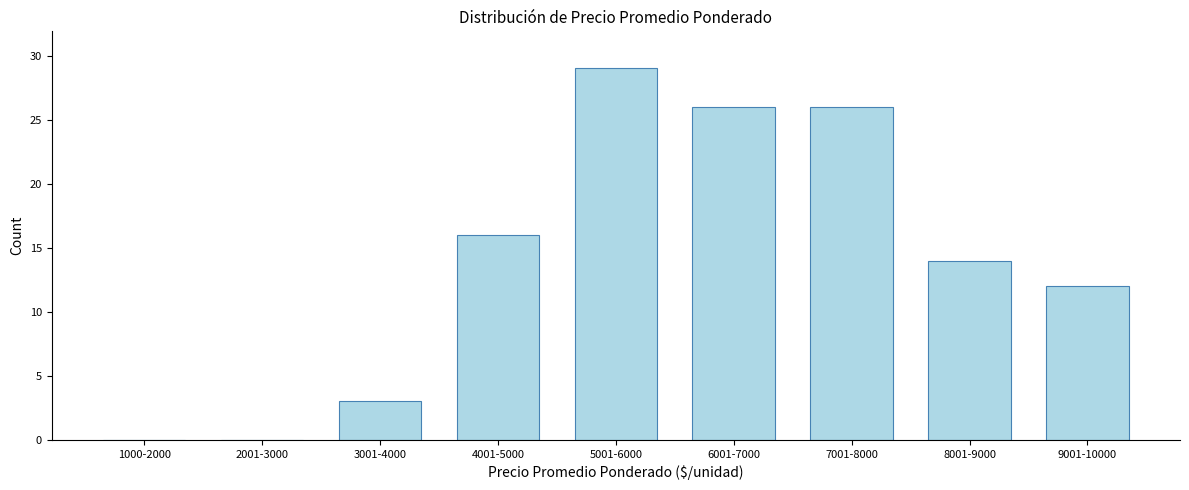

Reading right to left, list all the values displayed in this chart.

9001-10000=12	8001-9000=14	7001-8000=26	6001-7000=26	5001-6000=29	4001-5000=16	3001-4000=3	2001-3000=0	1000-2000=0